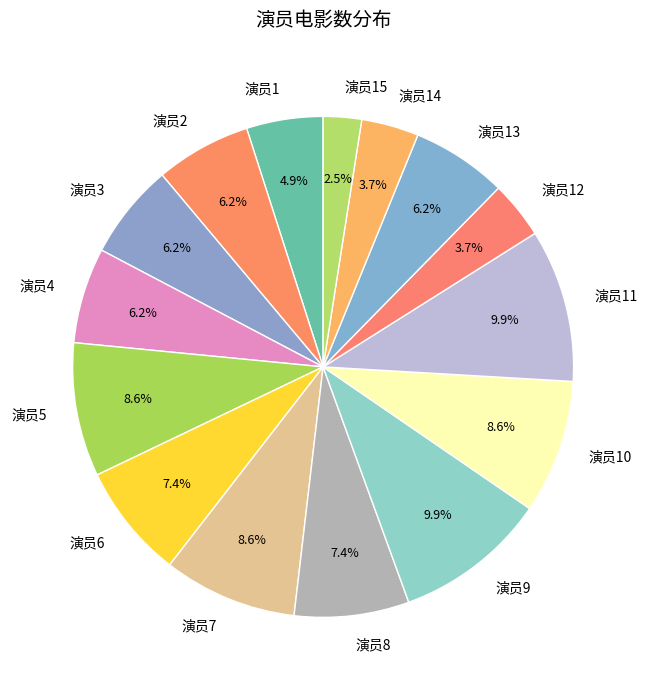

Approximately how many times larger is the value at 演员15 compared to 演员1?

0.5